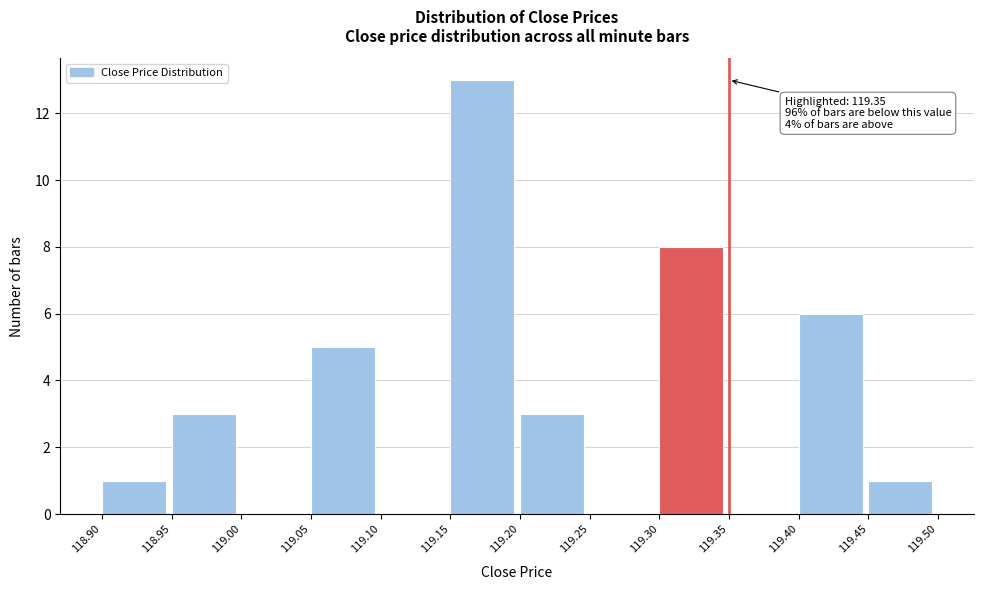

Which range on the x-axis has the tallest bar?

119.15 to 119.20